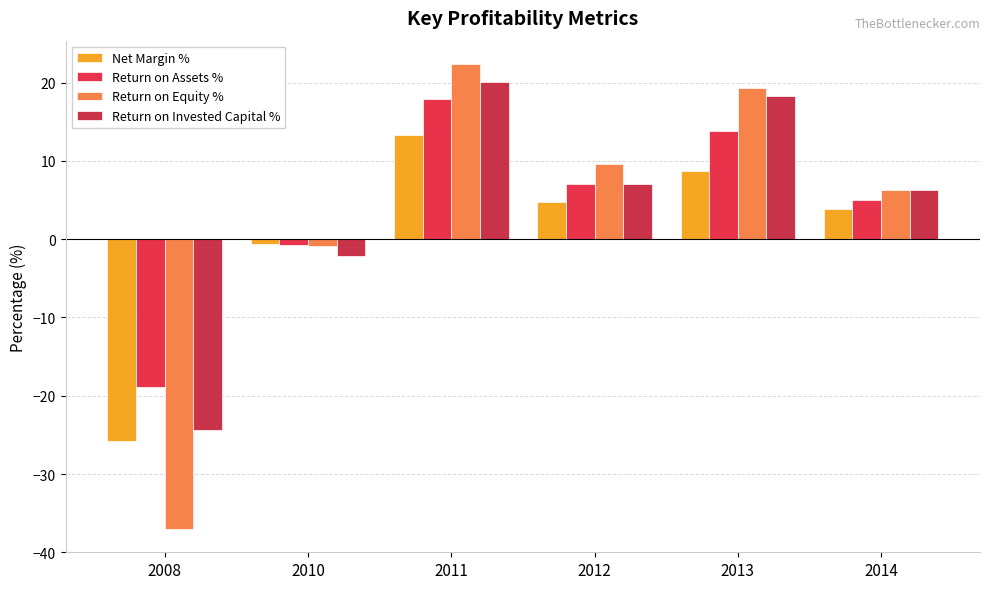

At which label is Return on Equity % closest to -7?

2010